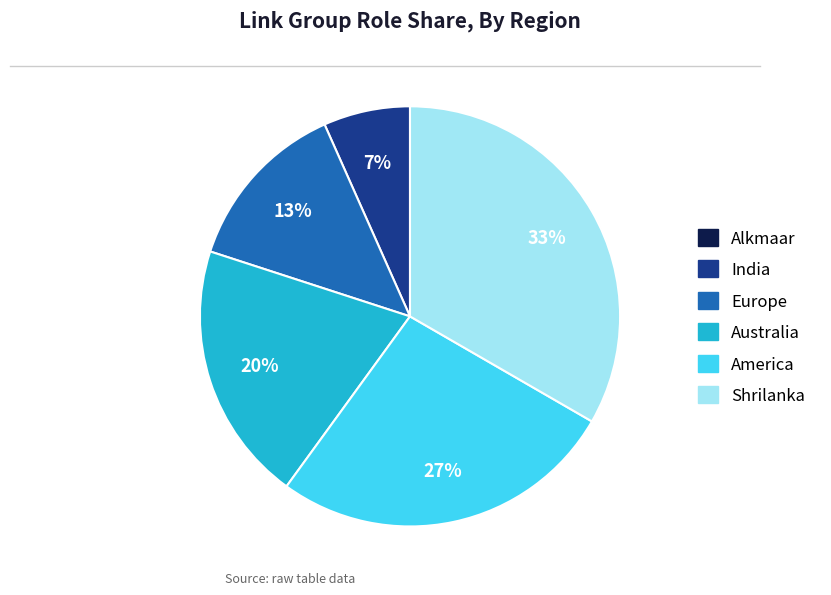

Does Shrilanka account for over 50% of the chart?

No